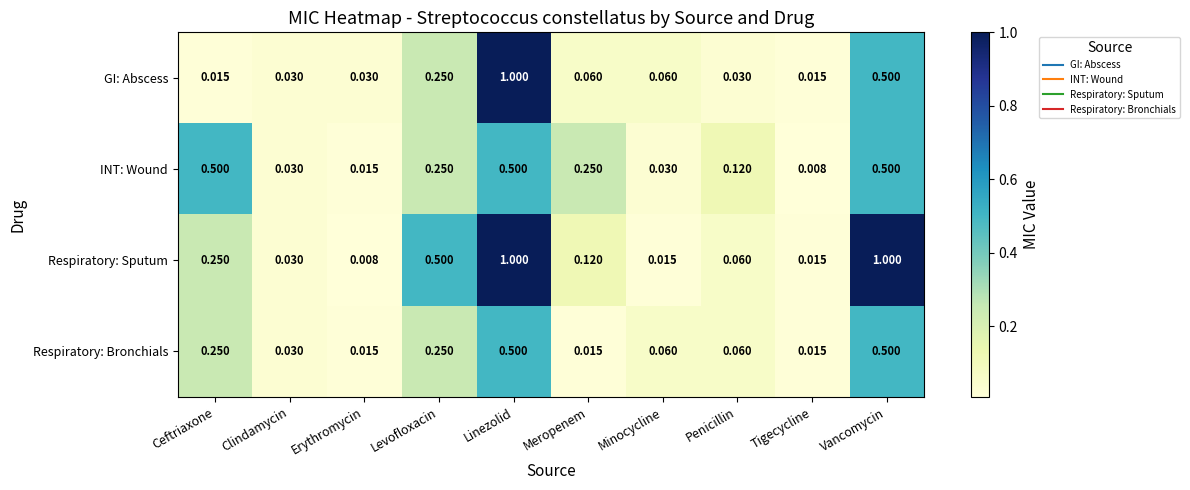

At how many categories does at least one series exceed 0?

10